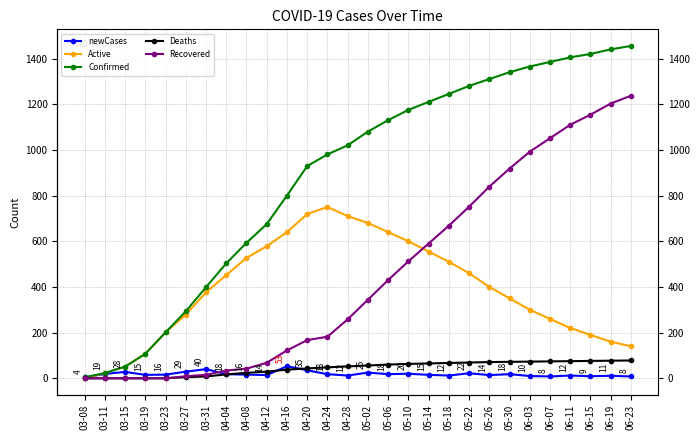

How many lines are shown in the chart?

5